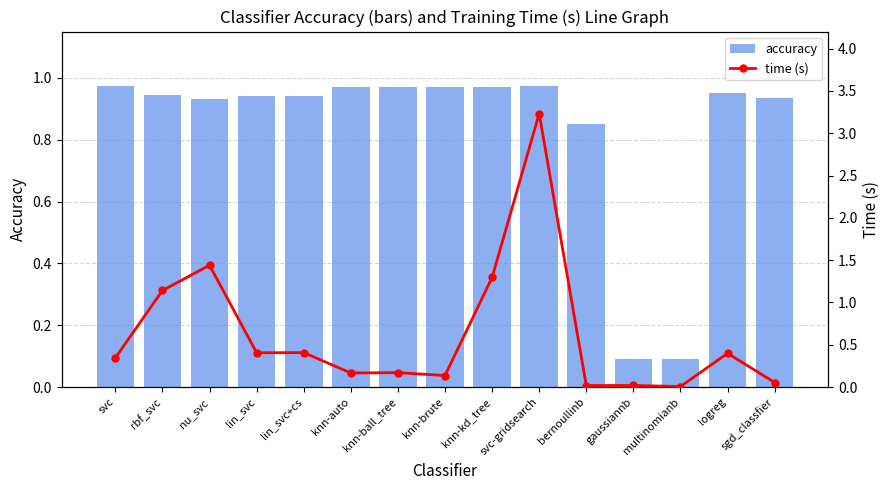

Is the value of time (s) at logreg greater than the value of accuracy at gaussiannb?

Yes